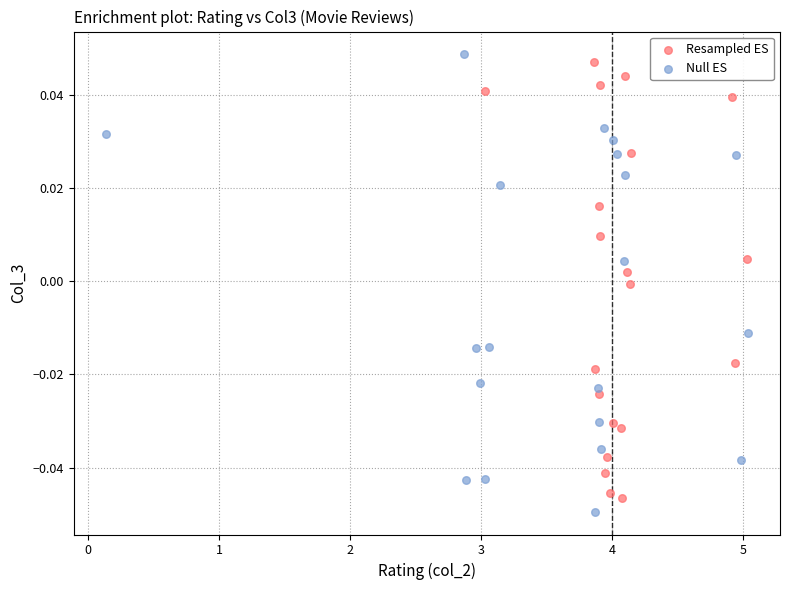

What are all the series names shown in the legend?

Resampled ES, Null ES